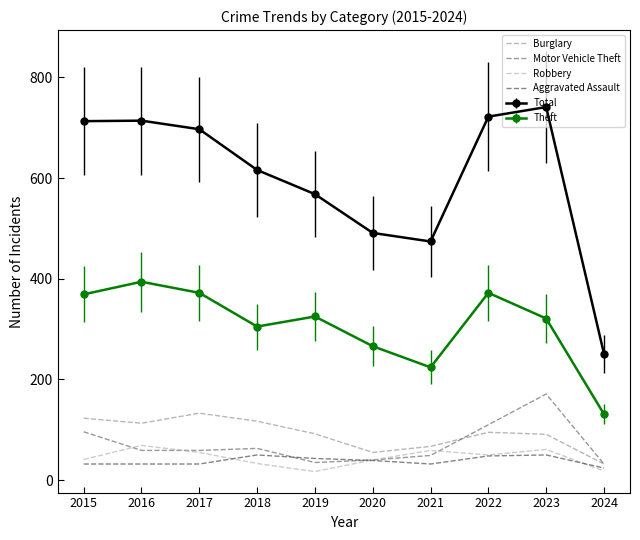

What is the total value across all series at 2021?

905